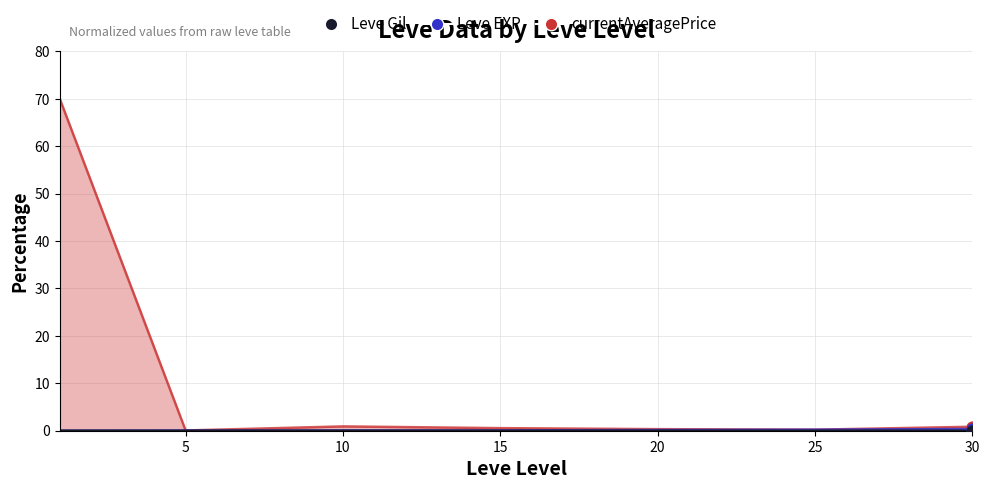

Which series has the largest total across all categories?

currentAveragePrice